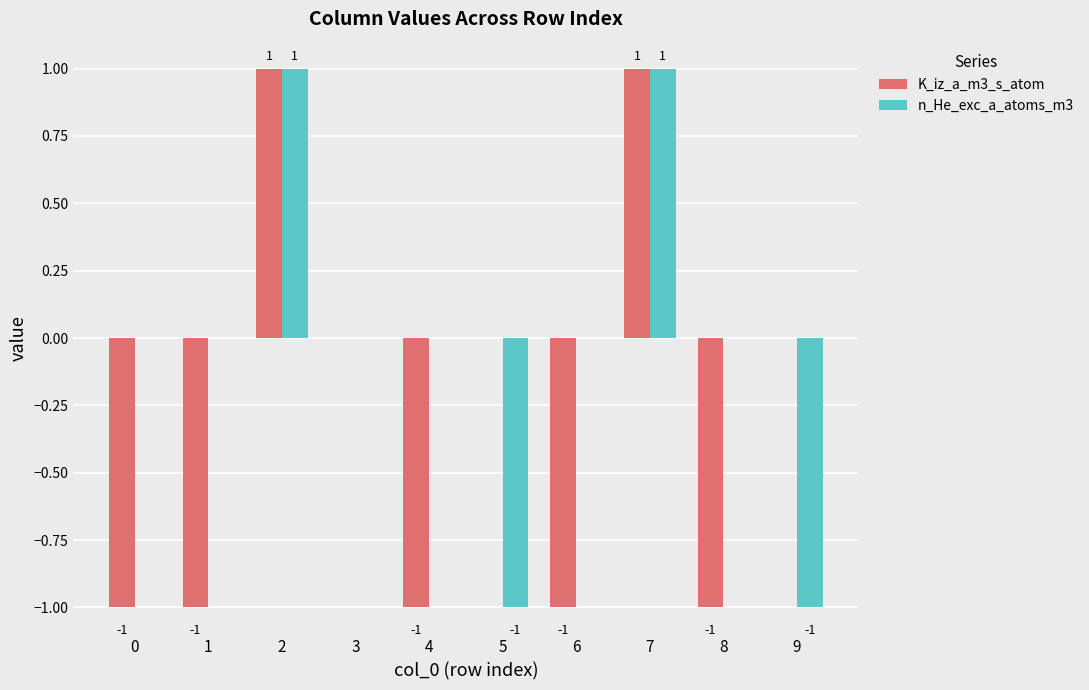

Reading left to right, what are all the values shown in this chart?

K_iz_a_m3_s_atom: 0=-1	1=-1	2=1	3=0	4=-1	5=0	6=-1	7=1	8=-1	9=0
n_He_exc_a_atoms_m3: 0=0	1=0	2=1	3=0	4=0	5=-1	6=0	7=1	8=0	9=-1